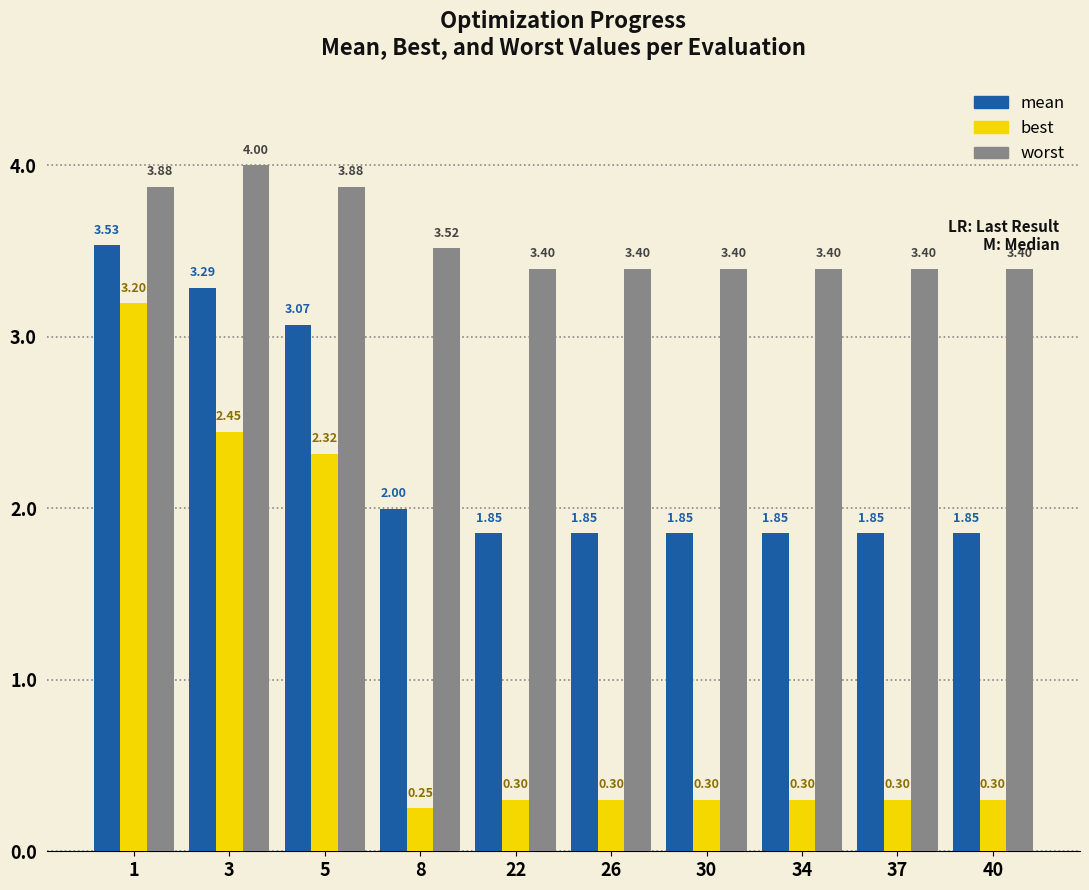

Is the value of best at 22 greater than the value of worst at 37?

No